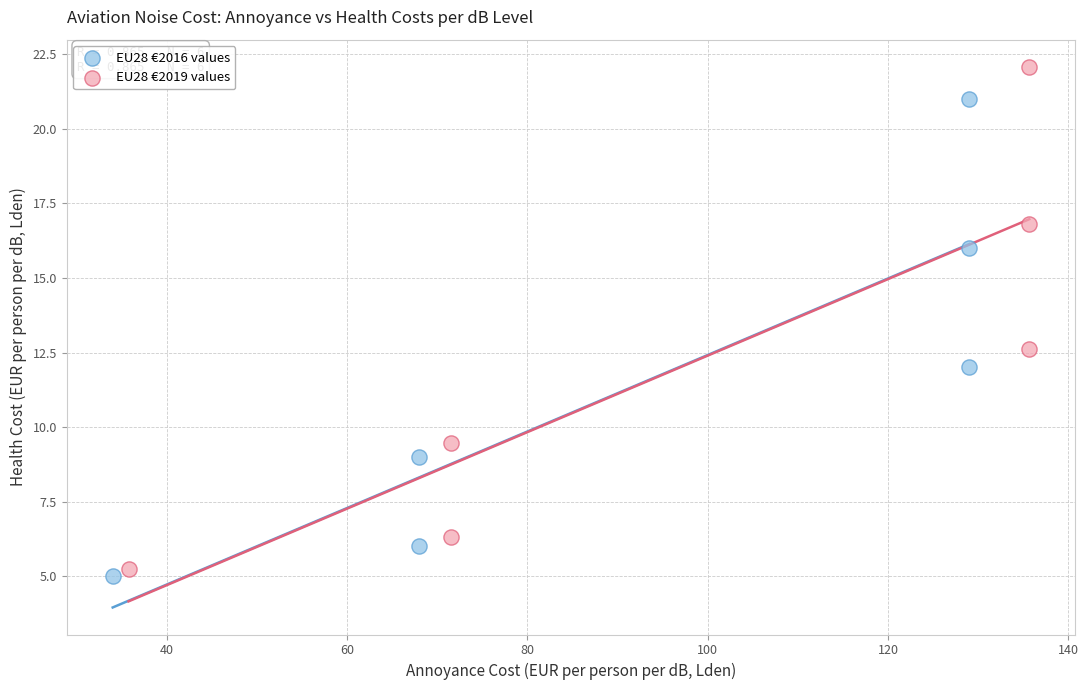

Which series has the widest spread of Y values?

EU28 €2019 values